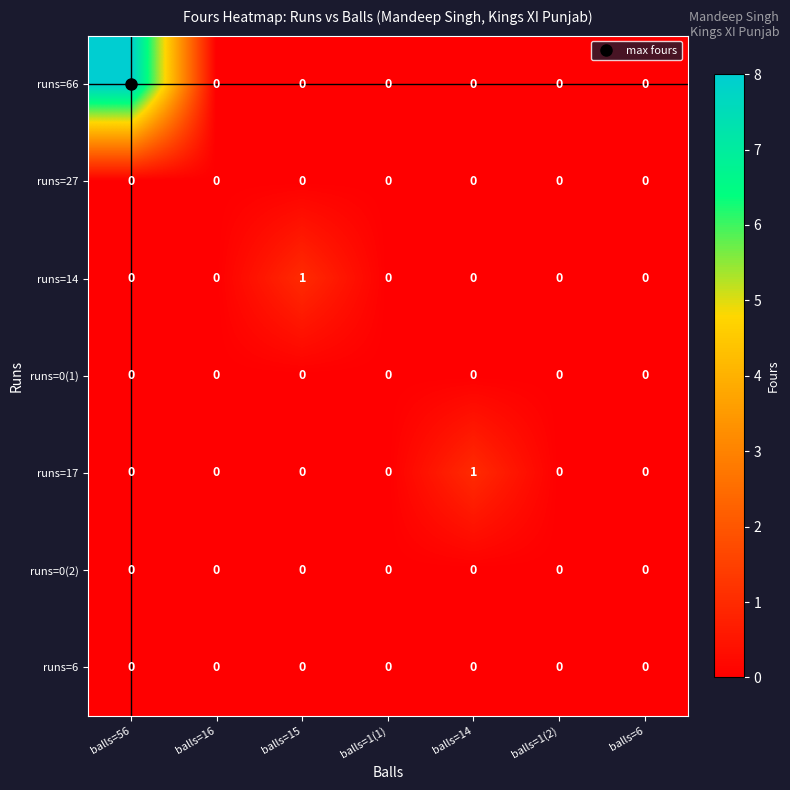

At which category does the chart reach its peak across all series?

balls=56